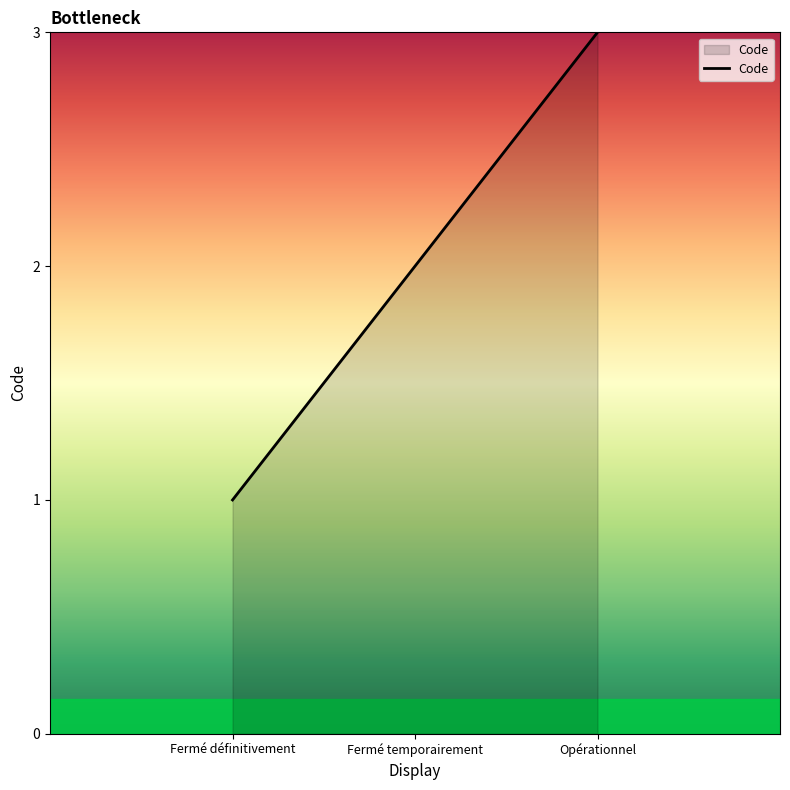

How many lines are shown in the chart?

1